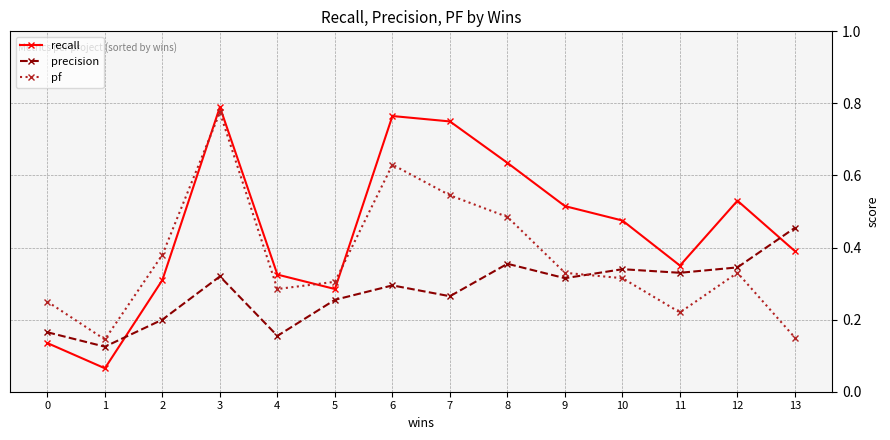

At which category is the sum across all series the highest?

3